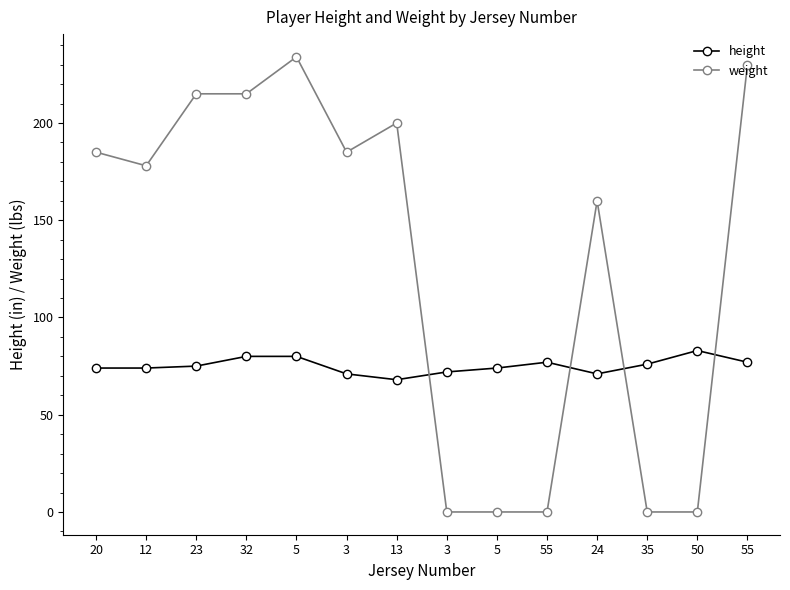

At which category does the chart reach its minimum across all series?

3